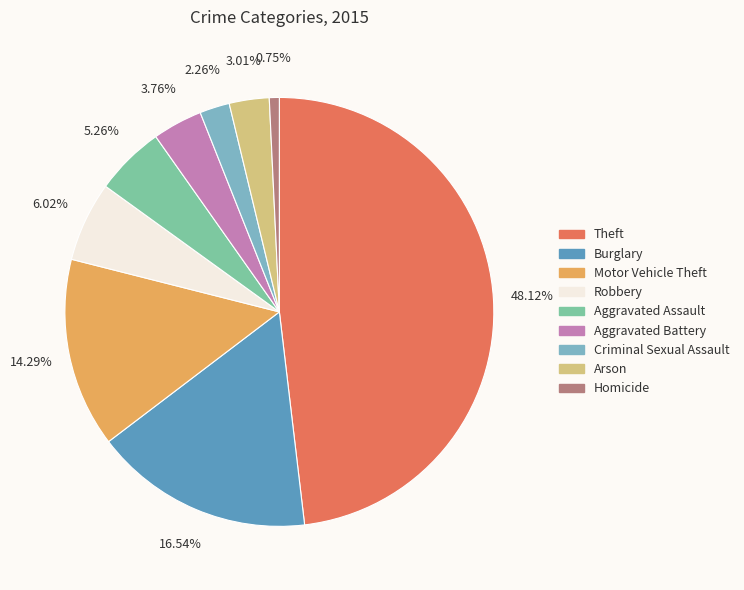

True or false: Robbery accounts for 6% of the total.

True